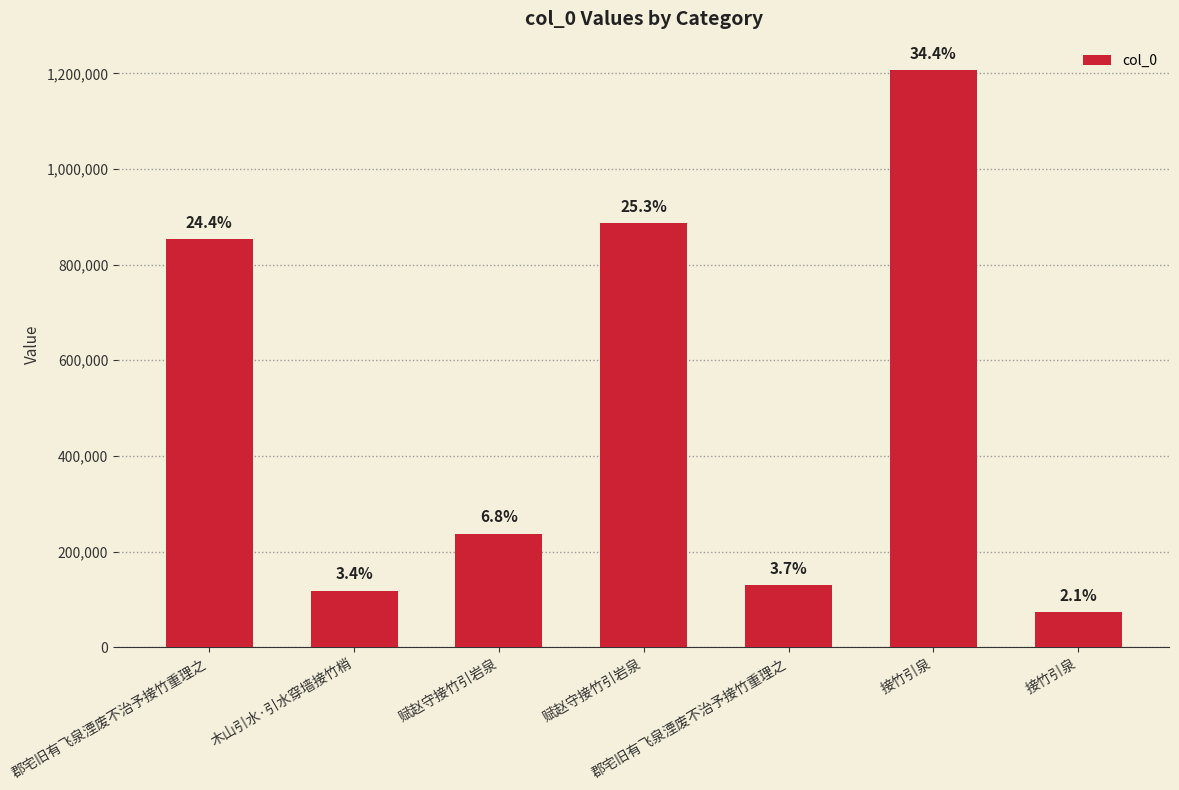

Is it true that the value at 木山引水·引水穿墙接竹梢 is 117994?

True